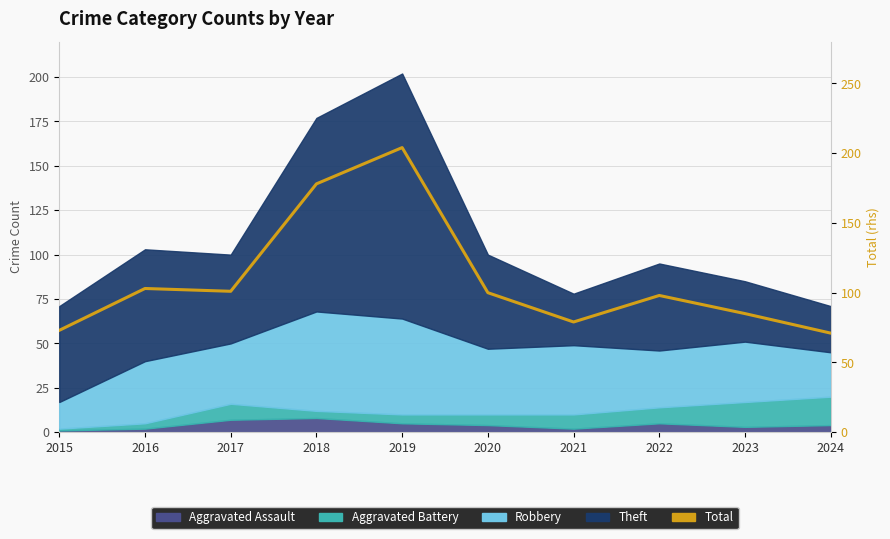

Rank the categories by value from lowest to highest.

2024, 2015, 2021, 2023, 2022, 2020, 2017, 2016, 2018, 2019